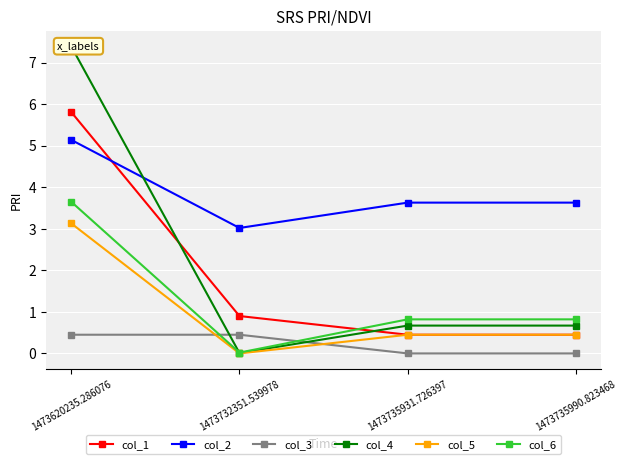

Is it true that col_3 equals 0.0 at 1473735931.726397?

True